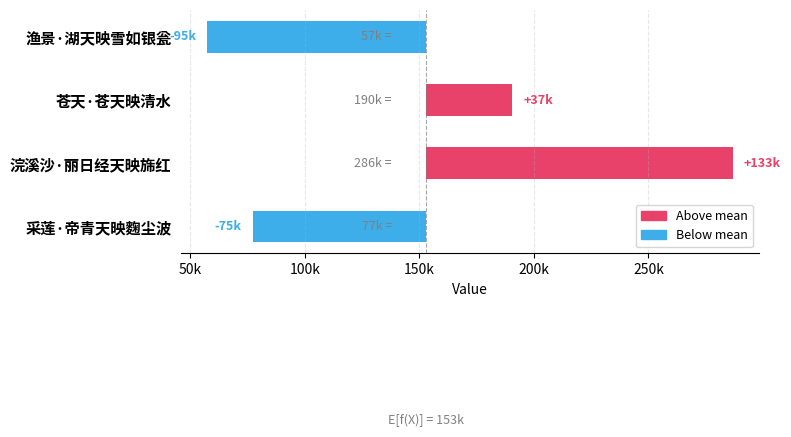

At 0k, list the series in order from smallest to largest.

Below mean, Above mean